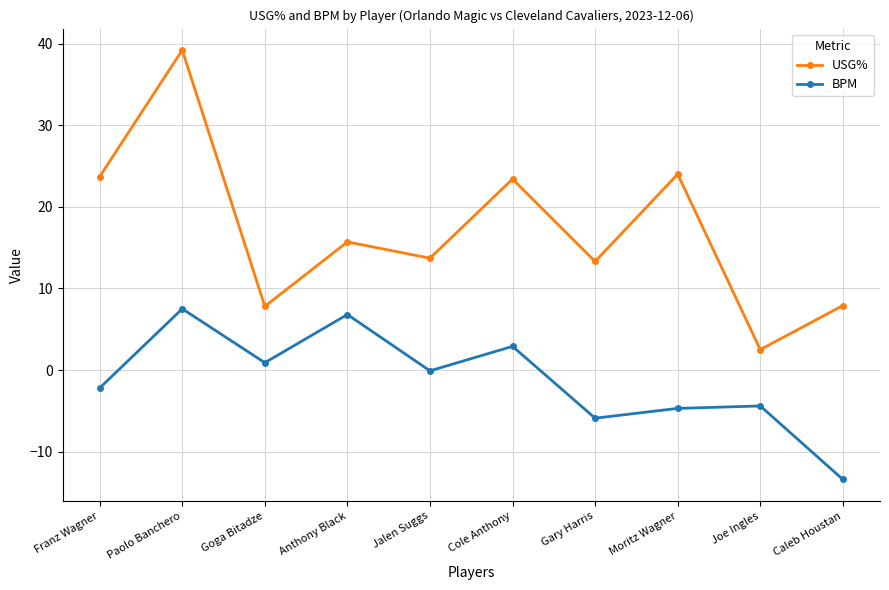

In BPM, how many points are higher than both neighbors (excluding endpoints)?

4